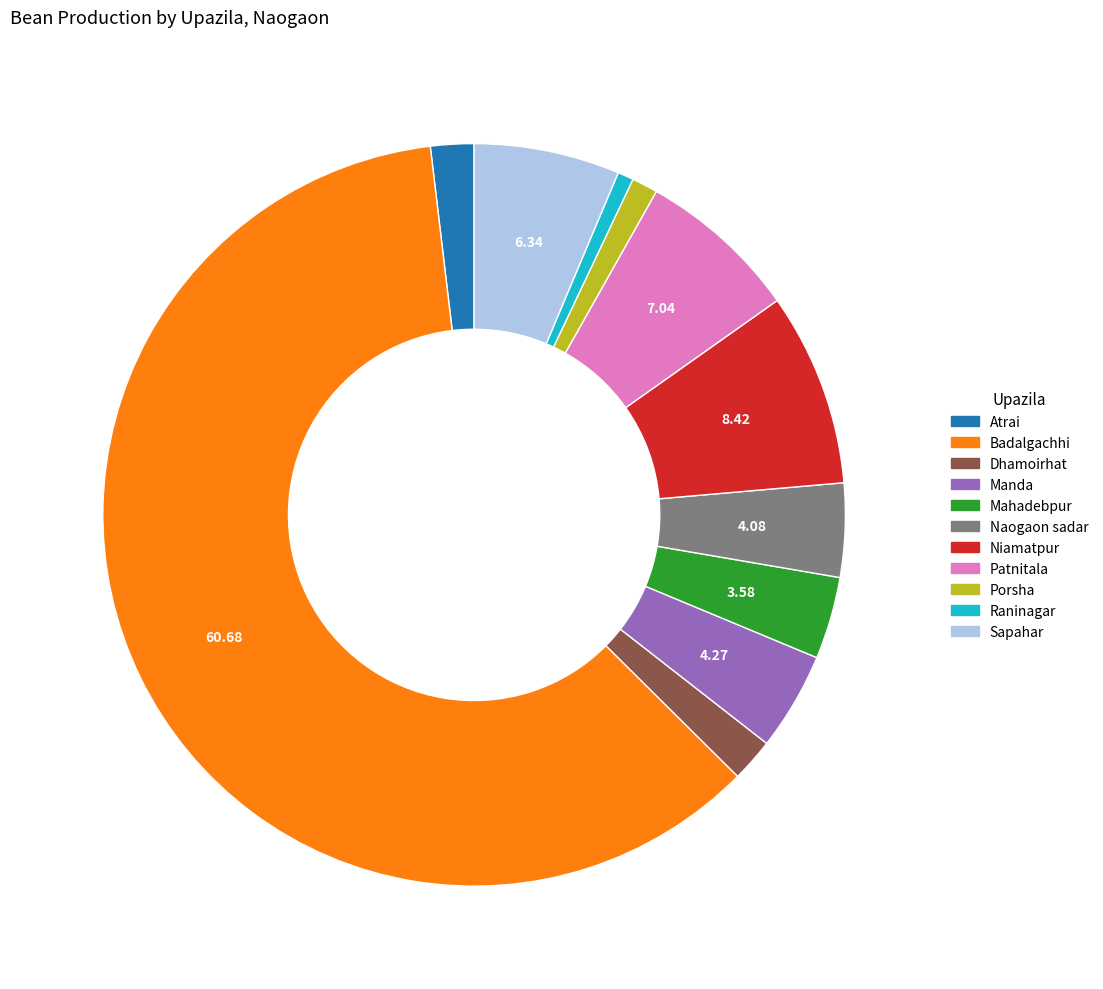

How many slices are in this pie chart?

11